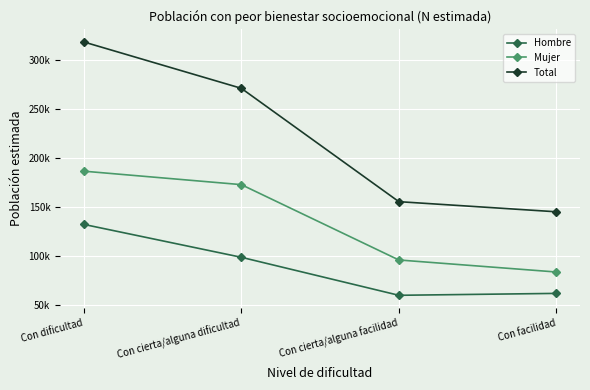

At which category does the chart reach its peak across all series?

Con dificultad